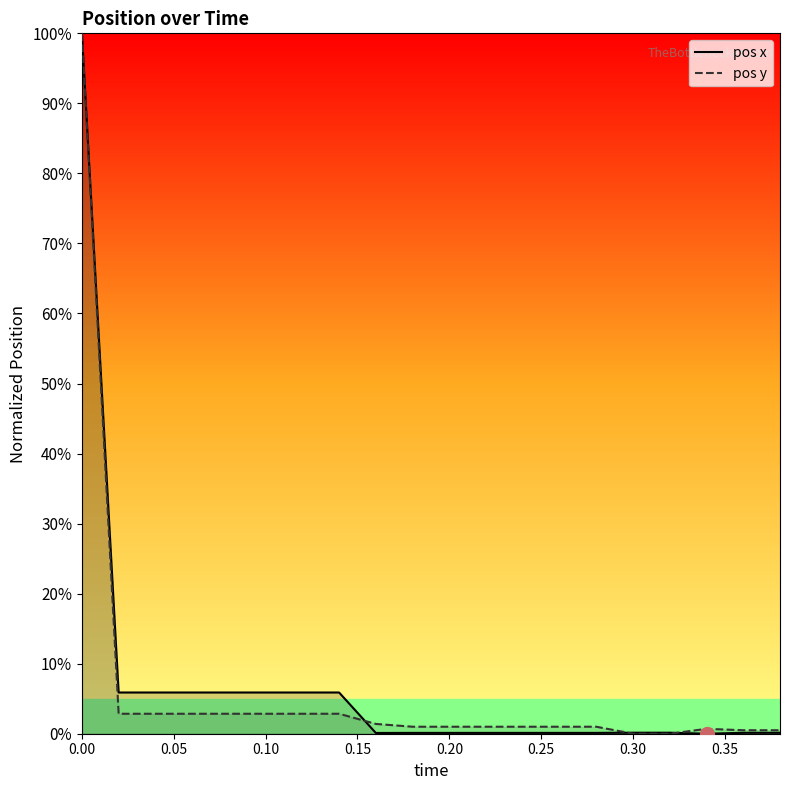

What is the greatest value displayed?

100.0